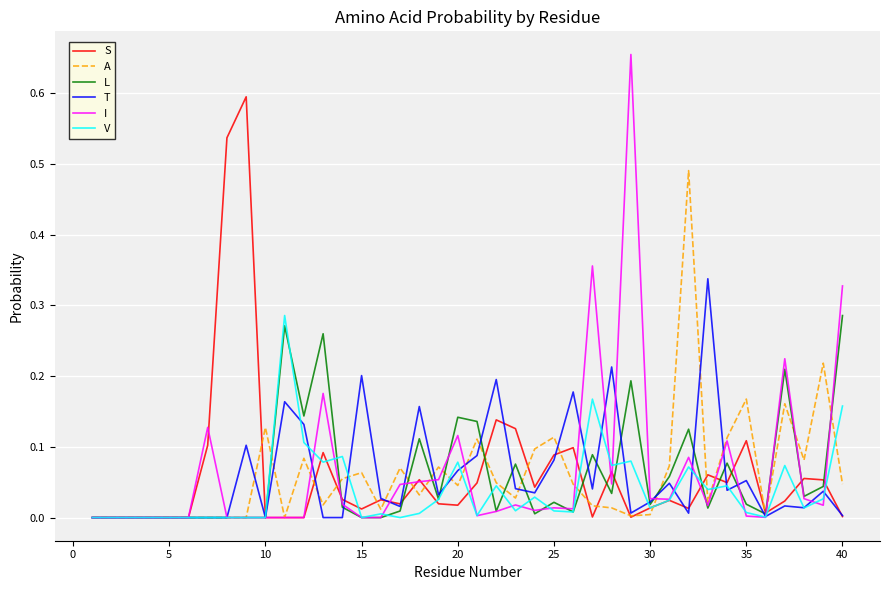

Which series has the widest spread of values?

I